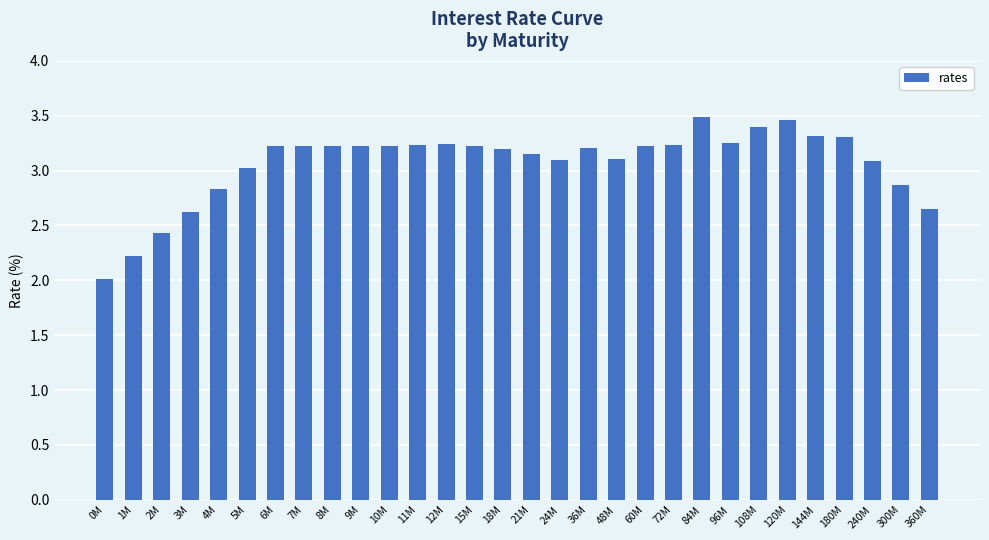

Where is the data nearest to the value 2?

0M